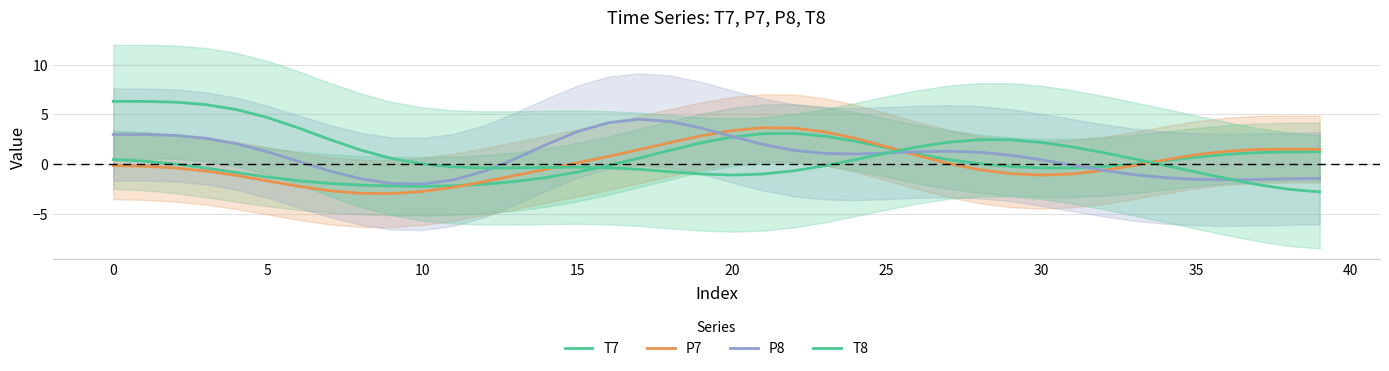

How many data points in T8 are above 0?

21